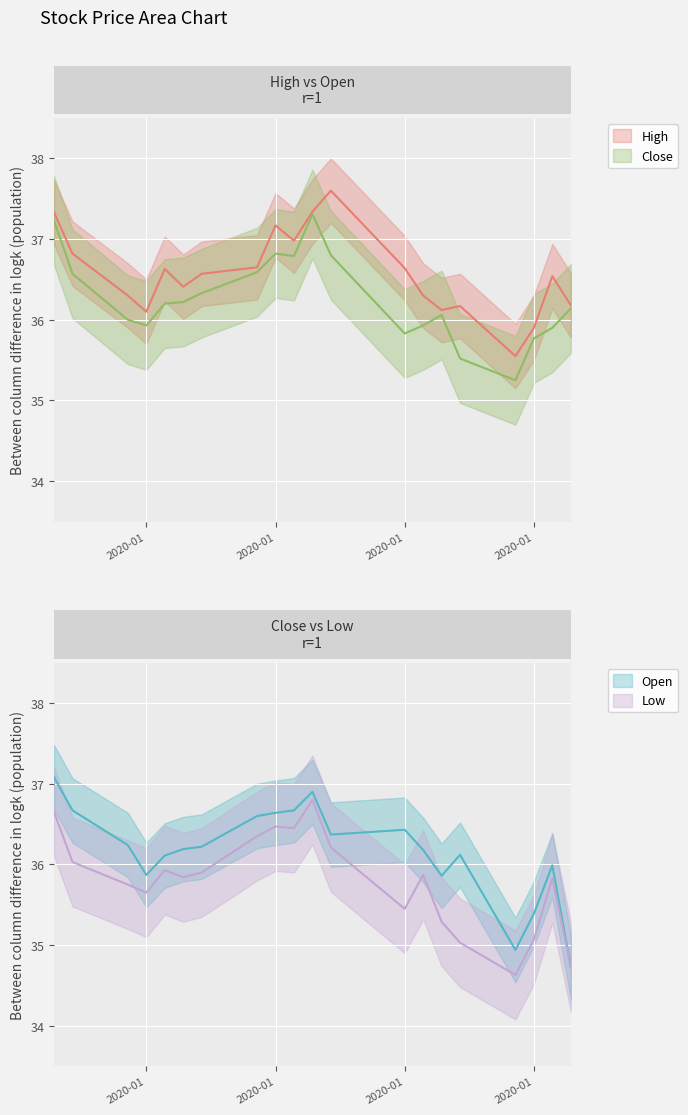

Where does the High series first go above 36?

2020-01